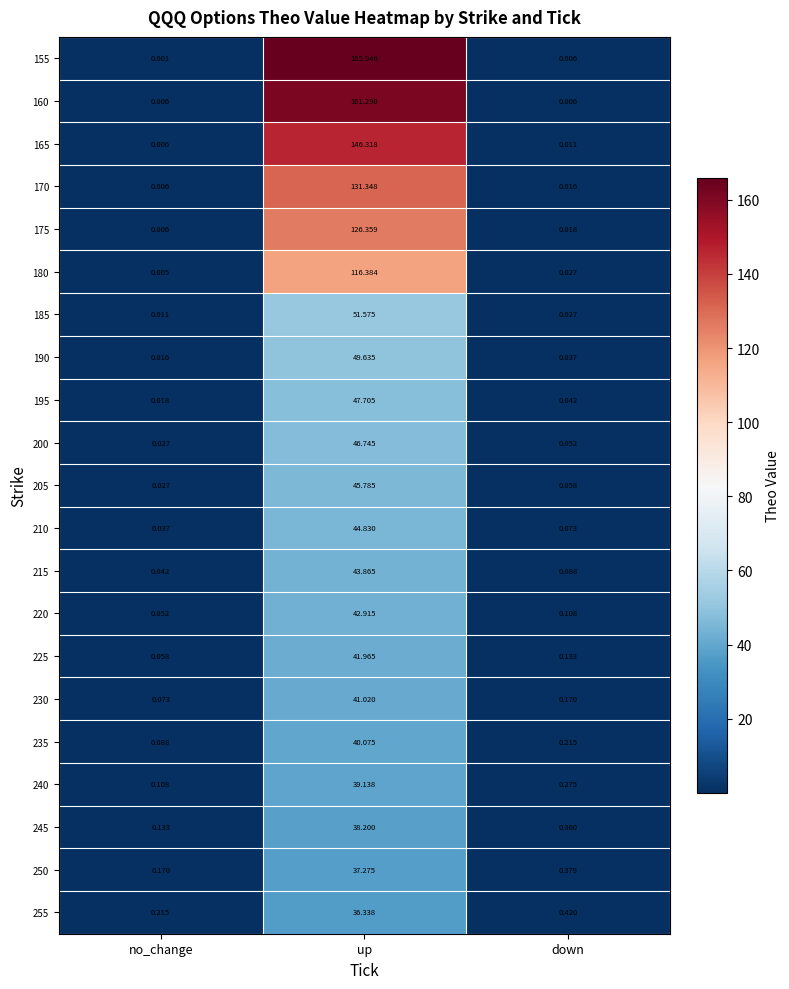

Is the value of 225 at up greater than the value of 200 at down?

Yes